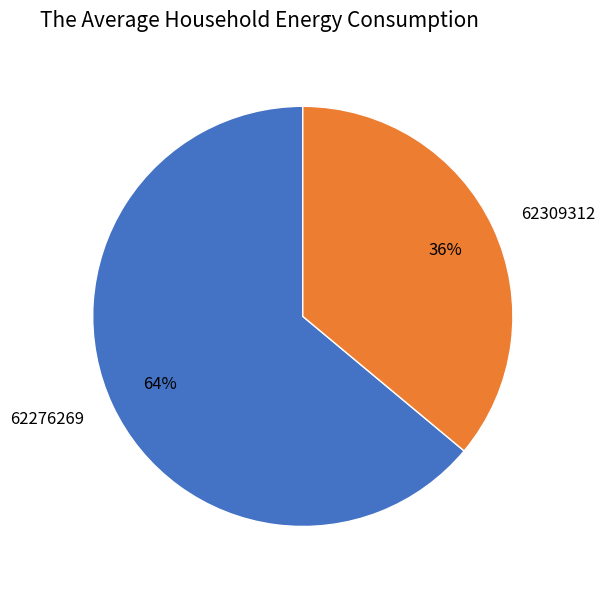

Which category has the smallest portion of the pie?

62309312